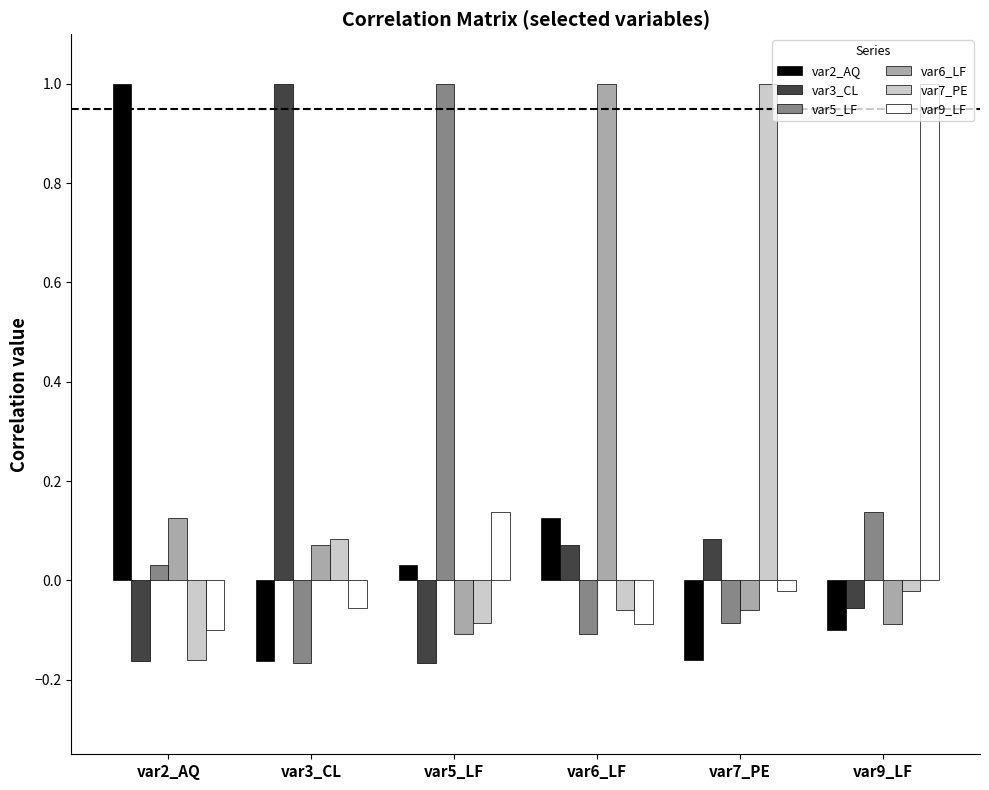

What is the total value across all series at var6_LF?

0.9